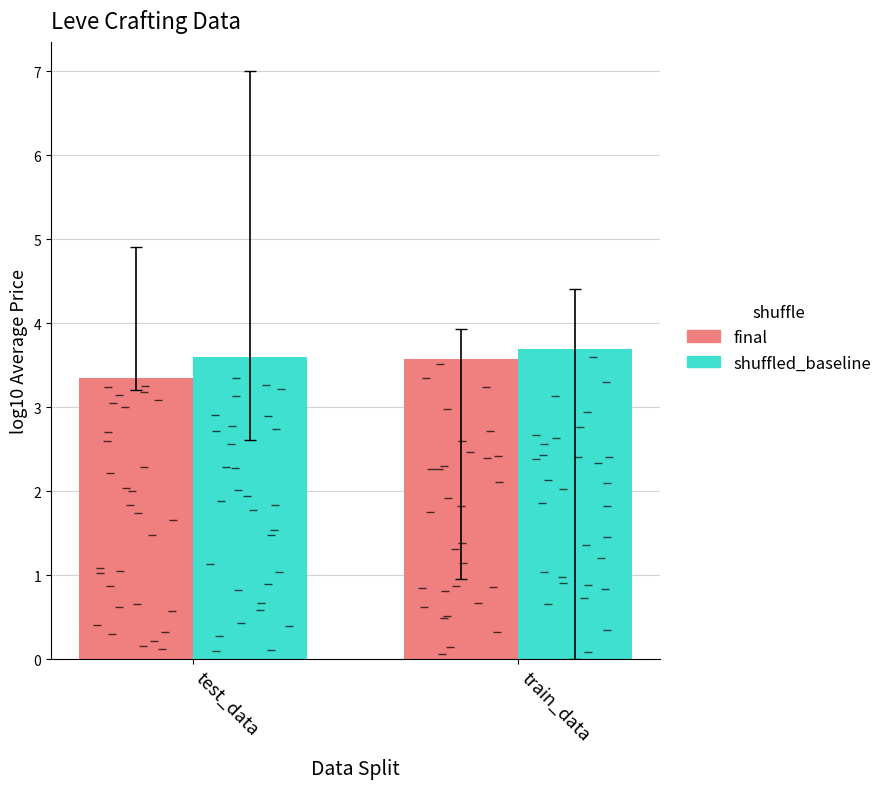

What is the sum of the shuffled_baseline values at test_data and train_data?

7.3